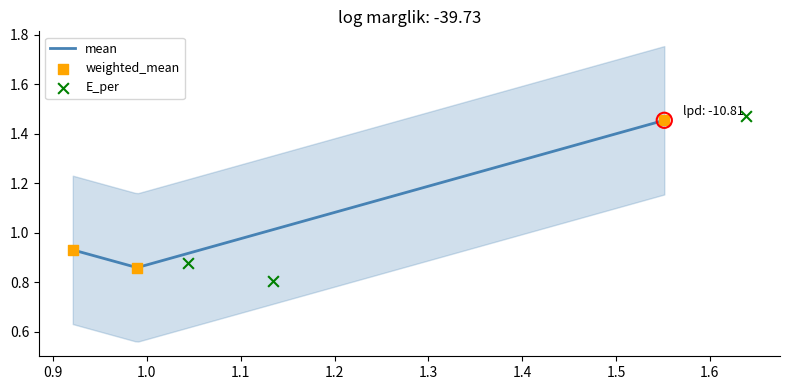

At how many categories does at least one series exceed 1?

1